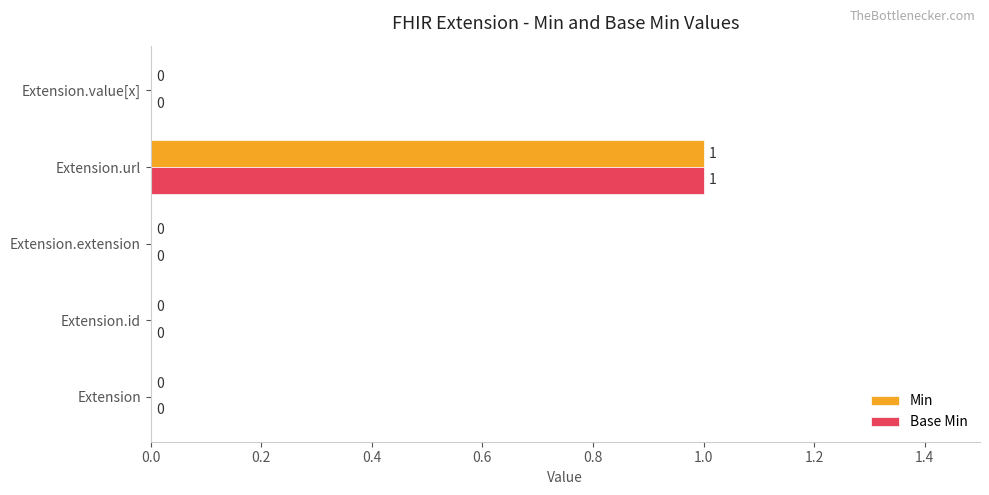

At which category is the sum across all series the highest?

Extension.url